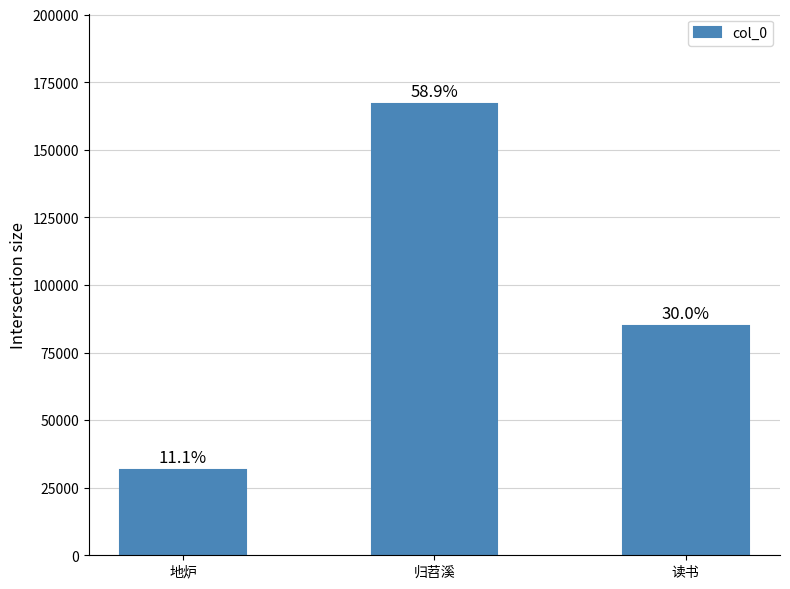

True or false: the data shows 166956 at 归苕溪.

True